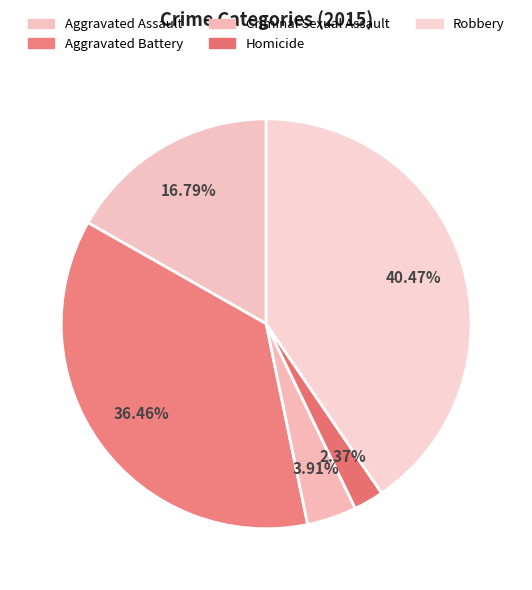

To the nearest percent, what is the average slice percentage?

20%